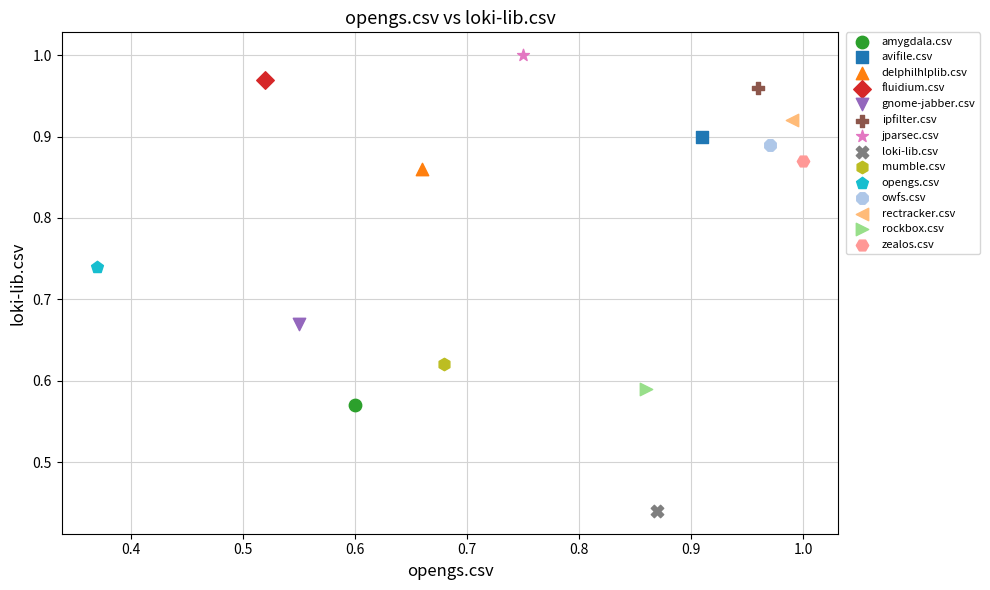

Which series reaches the maximum Y coordinate?

jparsec.csv